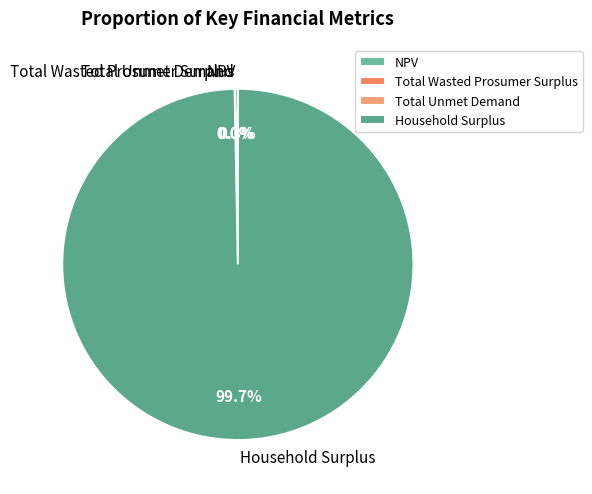

Which slice is the largest?

Household Surplus